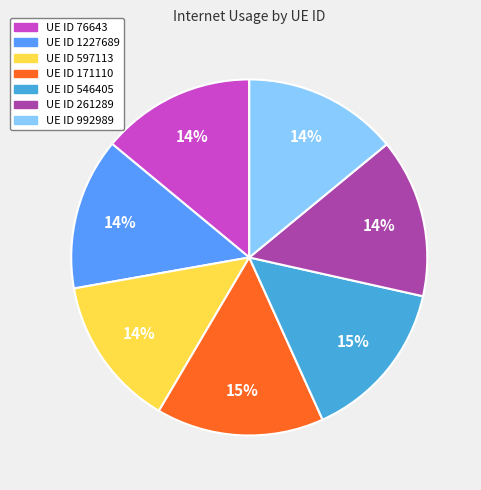

To the nearest percent, what is the difference between the largest and smallest slice percentages?

1%